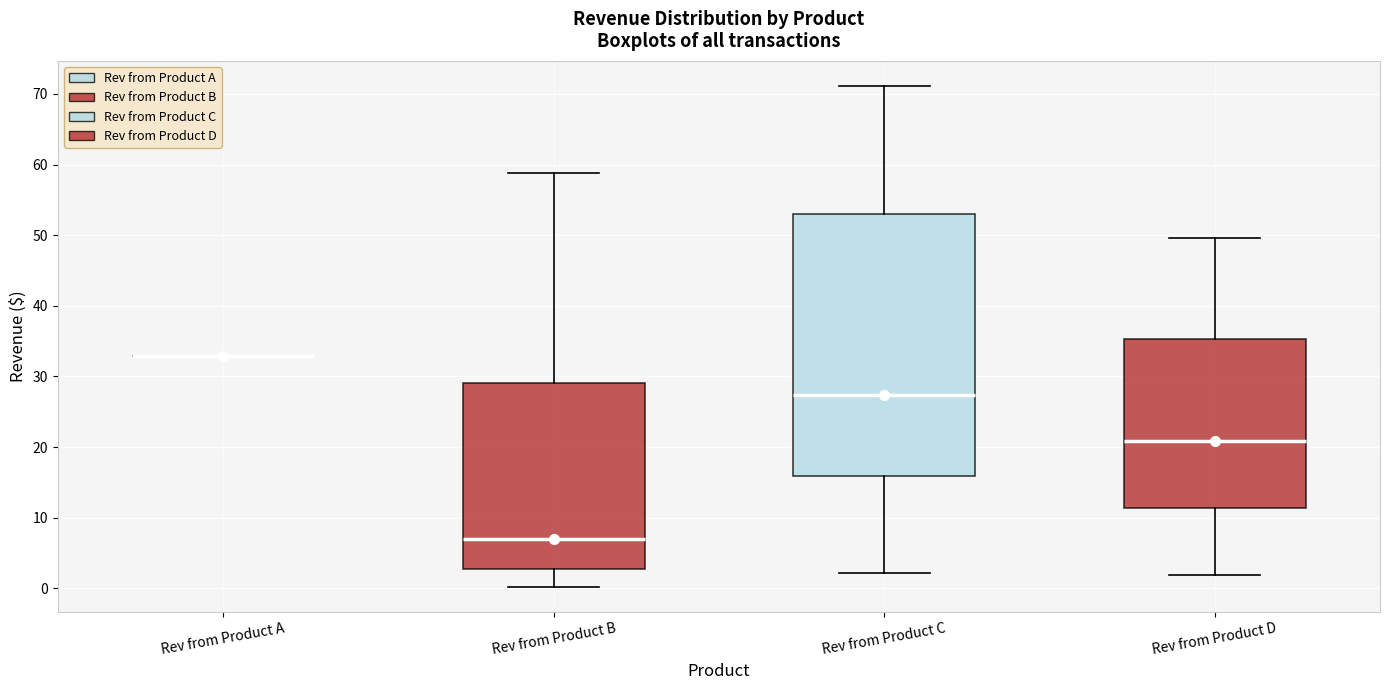

Reading left to right, transcribe this box plot: for each box, give where its median line is, the range the box spans, and where its two whiskers end, as read against the y-axis. The values are not printed on the chart, so give them approximately, as read against the axis.

Rev from Product A: box collapsed to a line at 33, whiskers 33 to 33
Rev from Product B: median 7, box 3 to 29, whiskers 0 to 59
Rev from Product C: median 27, box 16 to 53, whiskers 2 to 71
Rev from Product D: median 21, box 11 to 35, whiskers 2 to 50